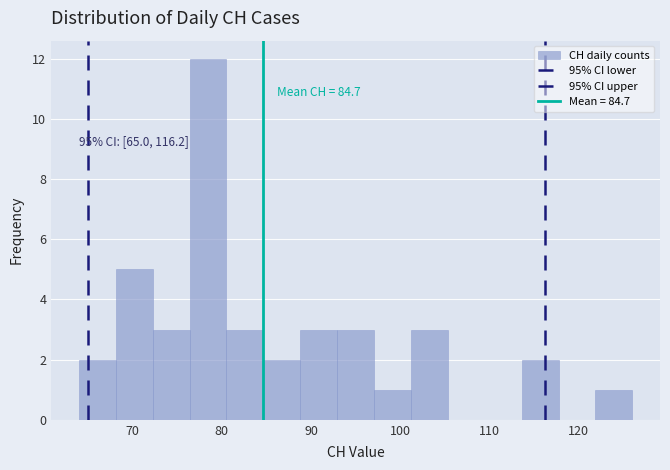

Which range on the x-axis has the tallest bar?

76 to 81